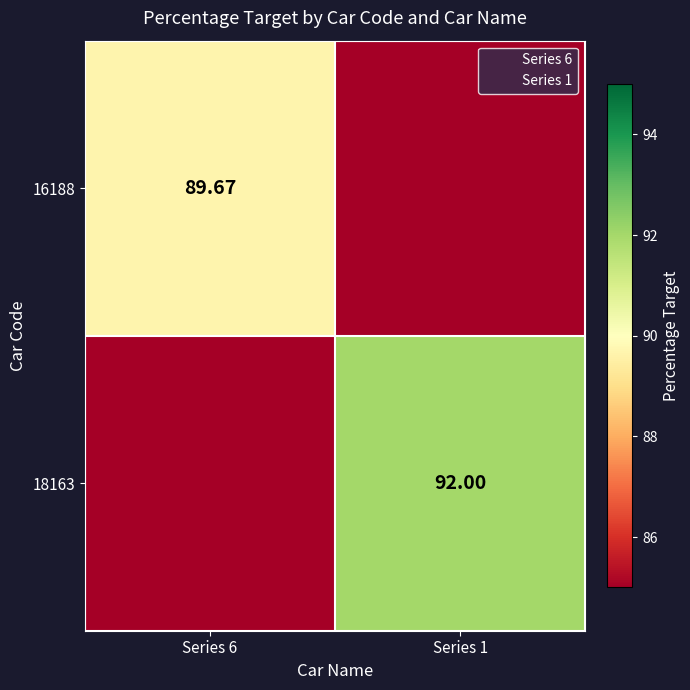

What is the approximate value of 16188 at Series 6?

89.7